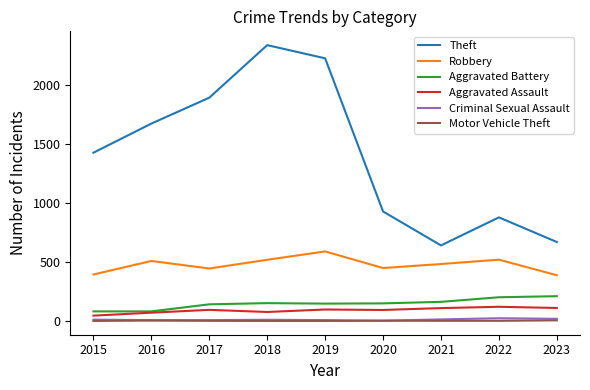

Which series has the largest total across all categories?

Theft